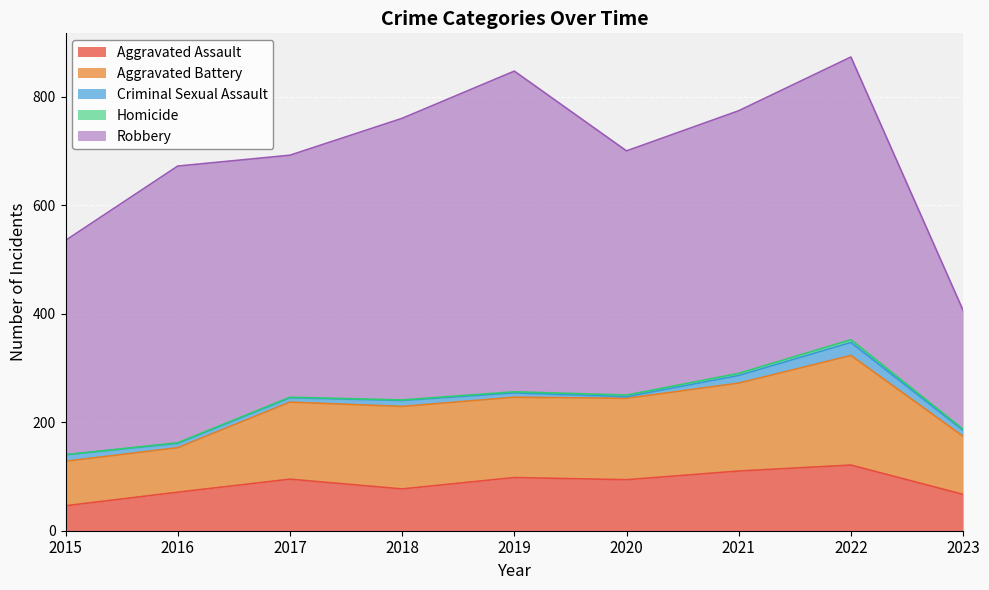

Where does the Aggravated Battery series first go above 148?

2018